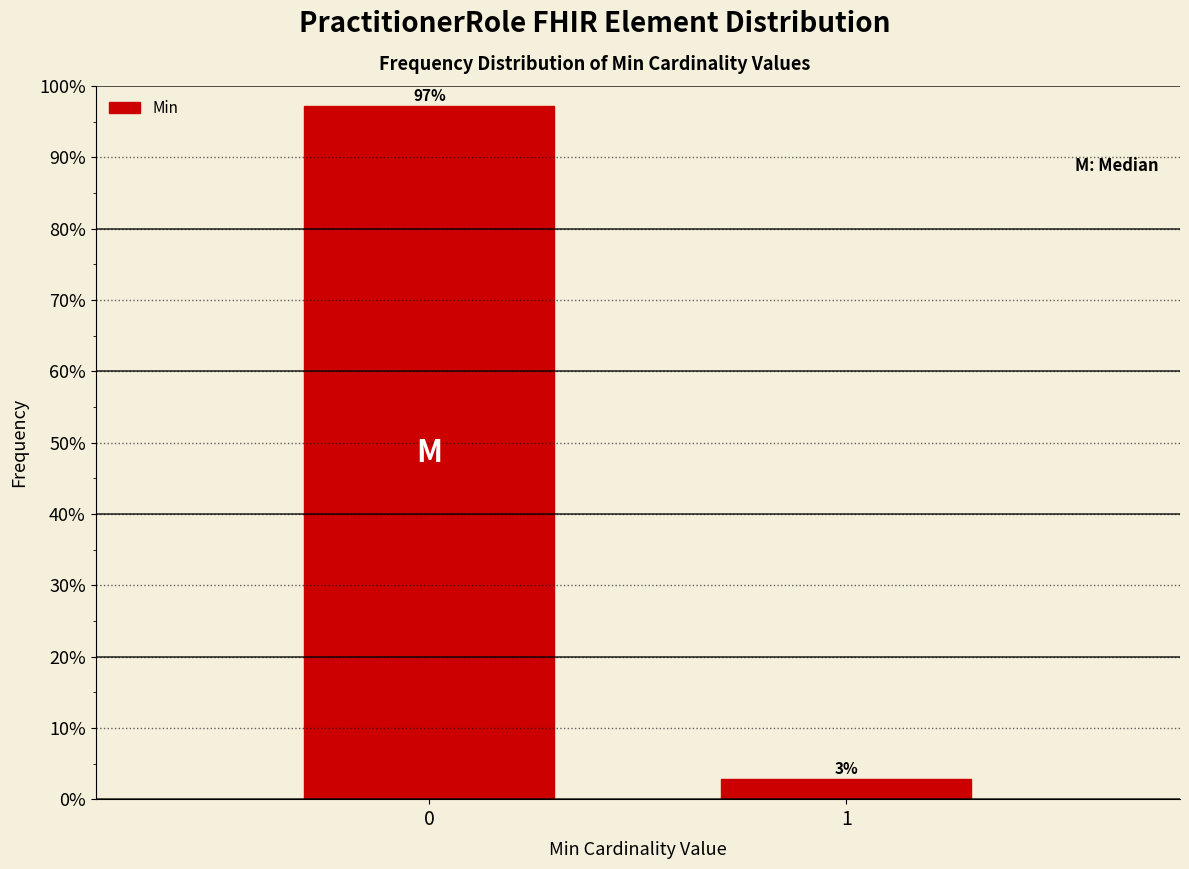

What is the value of the 1st bar from the left?

97.1